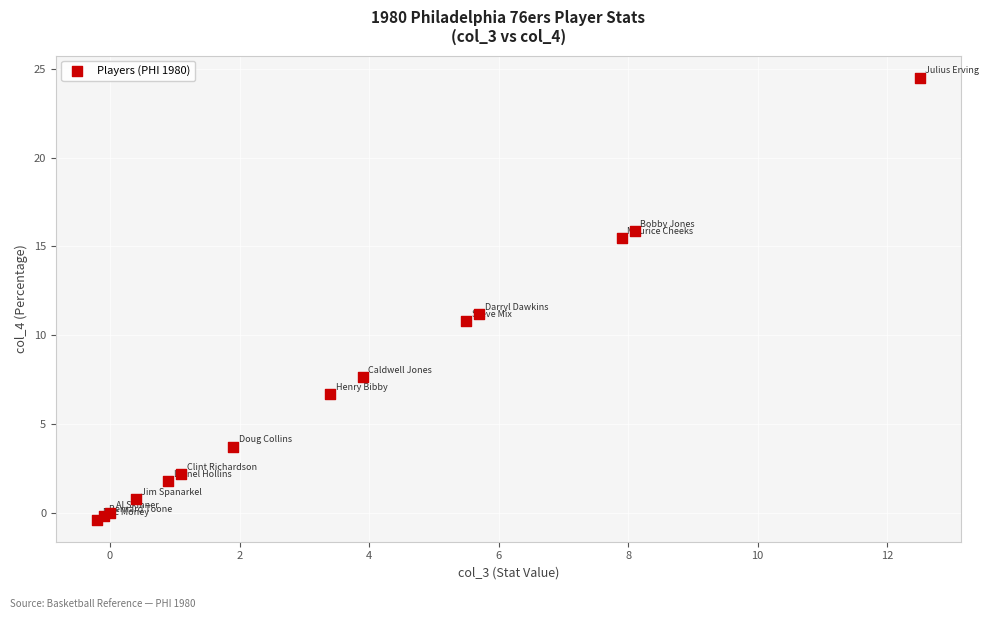

What Y value in the scatter plot is closest to 12?

11.2